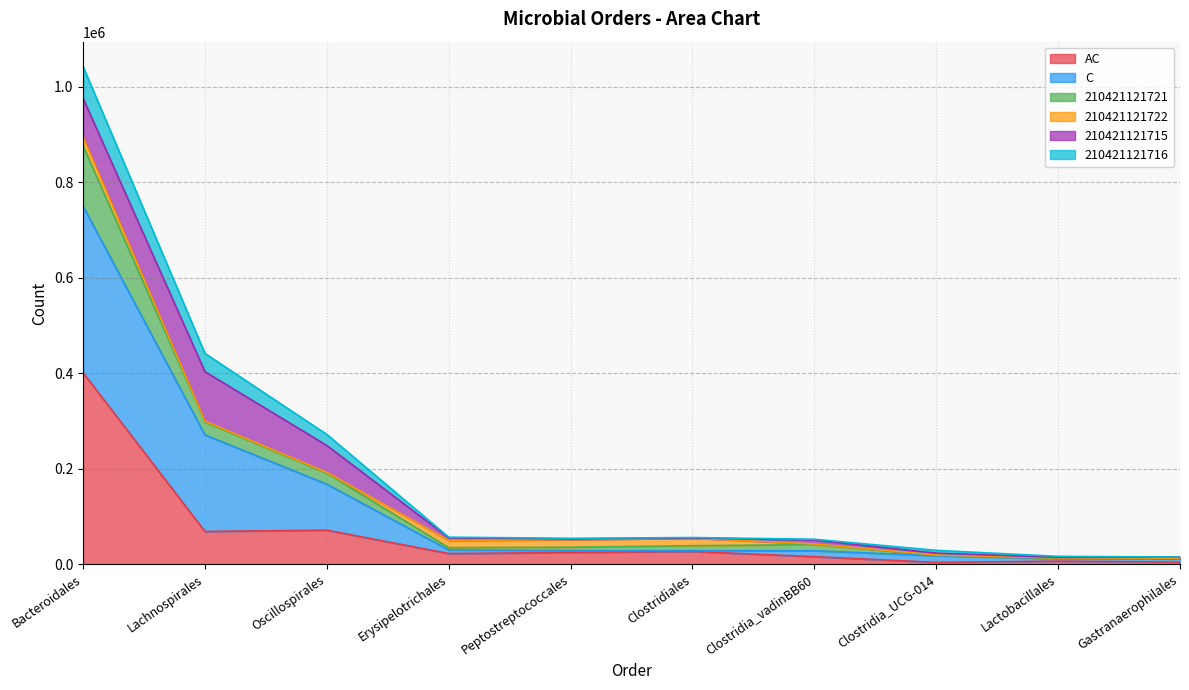

True or false: C has more than 2 interior local peaks.

False